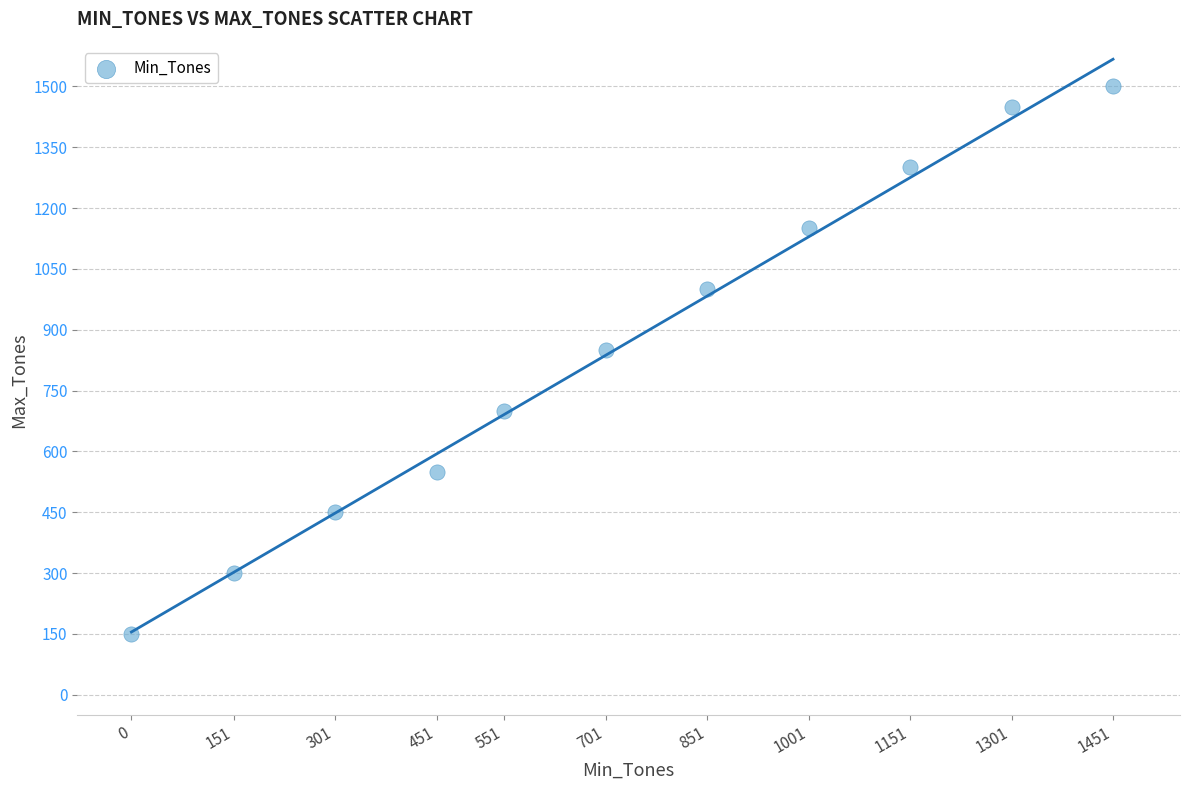

What Y value in the scatter plot is closest to 825?

850